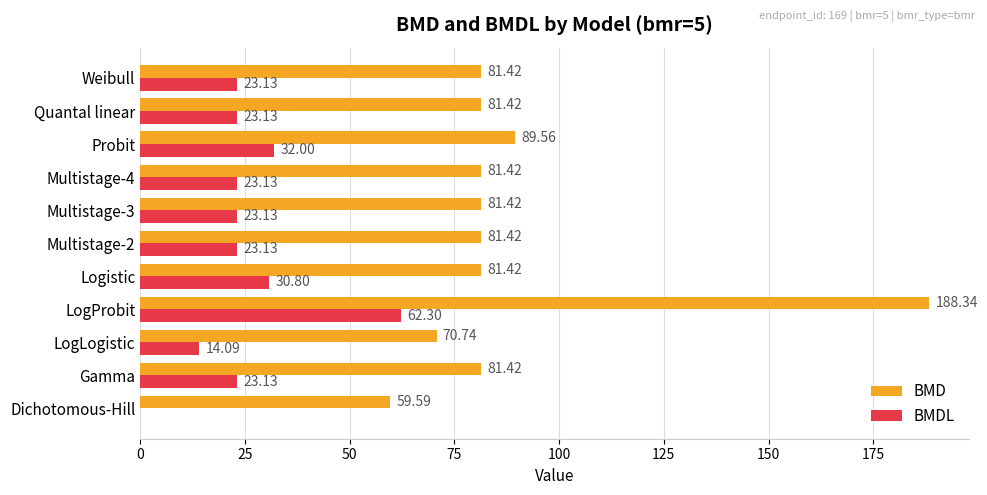

What is the sum of all BMDL values?

277.9